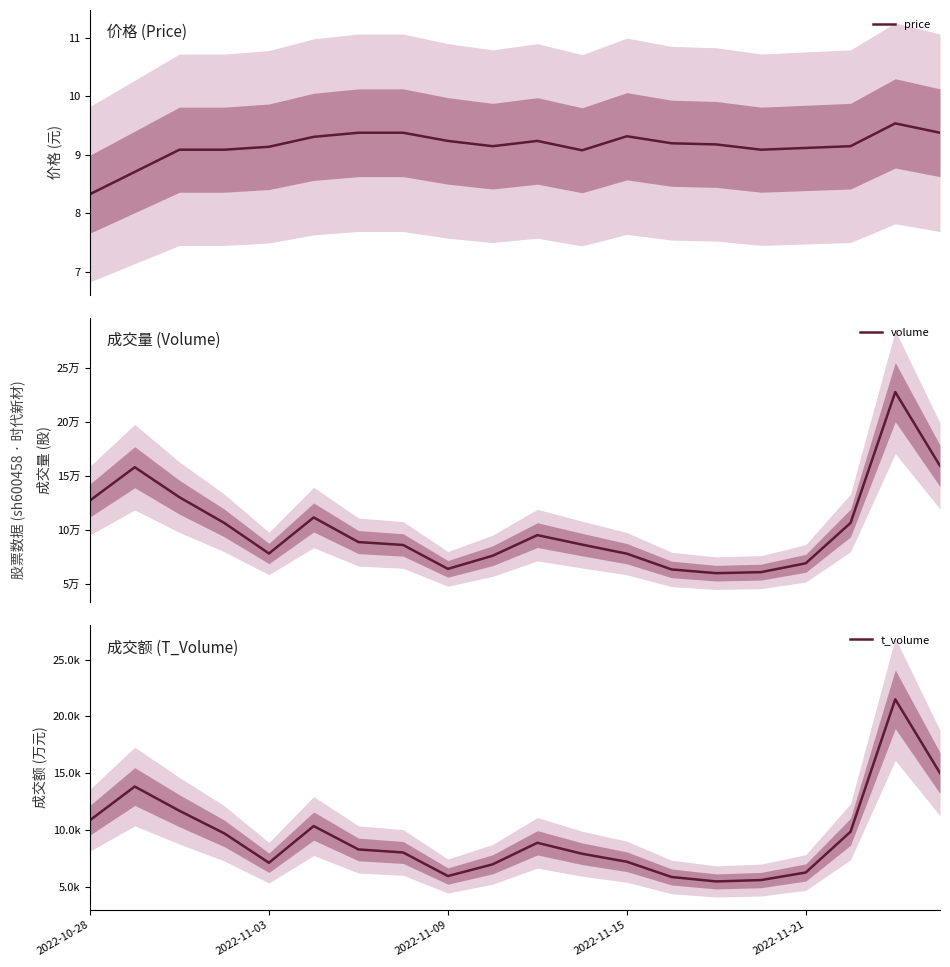

Reading left to right, list all the values displayed in this chart.

price: 8.3	8.7	9.1	9.1	9.1	9.3	9.4	9.4	9.2	9.2	9.2	9.1	9.3	9.2	9.2	9.1	9.1	9.2	9.5	9.4
volume: 127416.0	158165.0	130395.0	106665.0	78387.0	111719.0	88958.0	86257.0	64153.0	76315.0	95381.0	86602.0	78221.0	63639.0	60183.0	61143.0	69331.0	106631.0	227648.0	159368.0
t_volume: 10877.0	13832.0	11699.0	9719.0	7131.0	10359.0	8302.0	8036.0	5964.0	6993.0	8887.0	7924.0	7222.0	5880.0	5490.0	5610.0	6276.0	9857.0	21504.0	15015.0